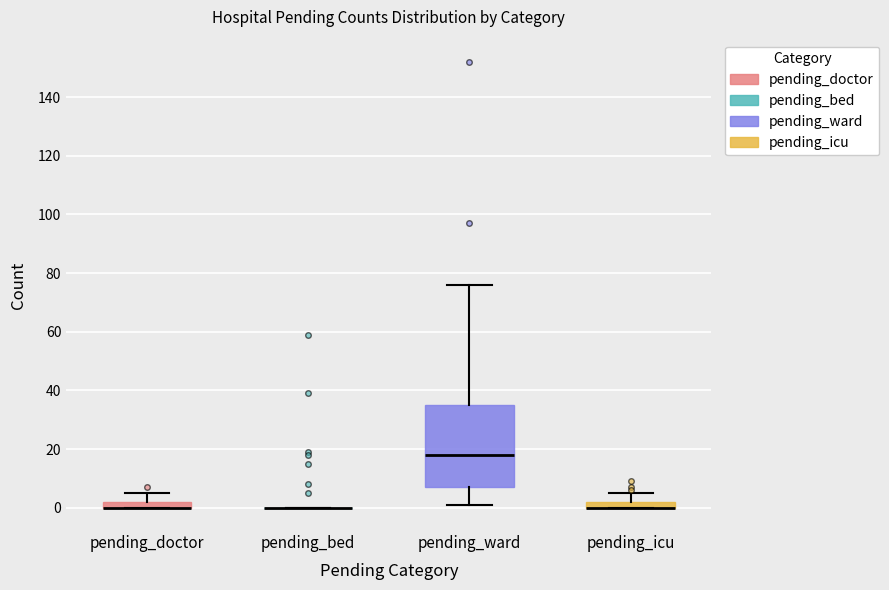

Which box is the tallest, from its lower edge to its upper edge?

pending_ward